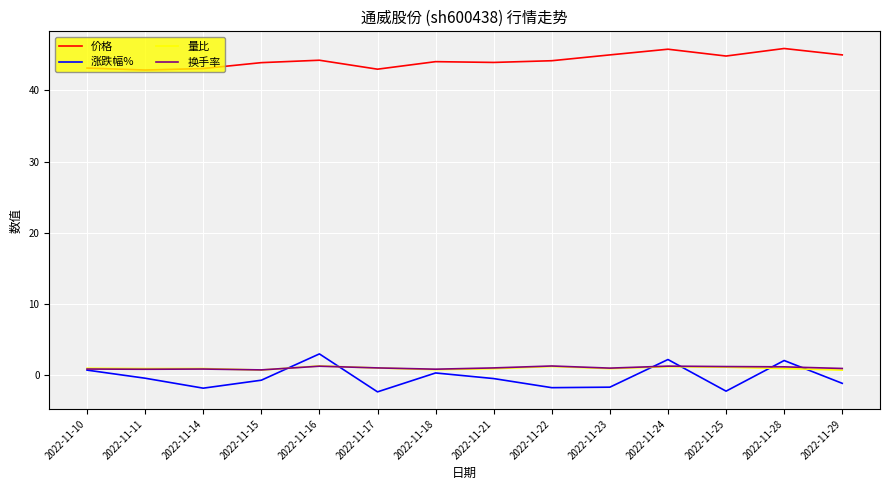

True or false: 价格 and 涨跌幅% cross at least once.

False